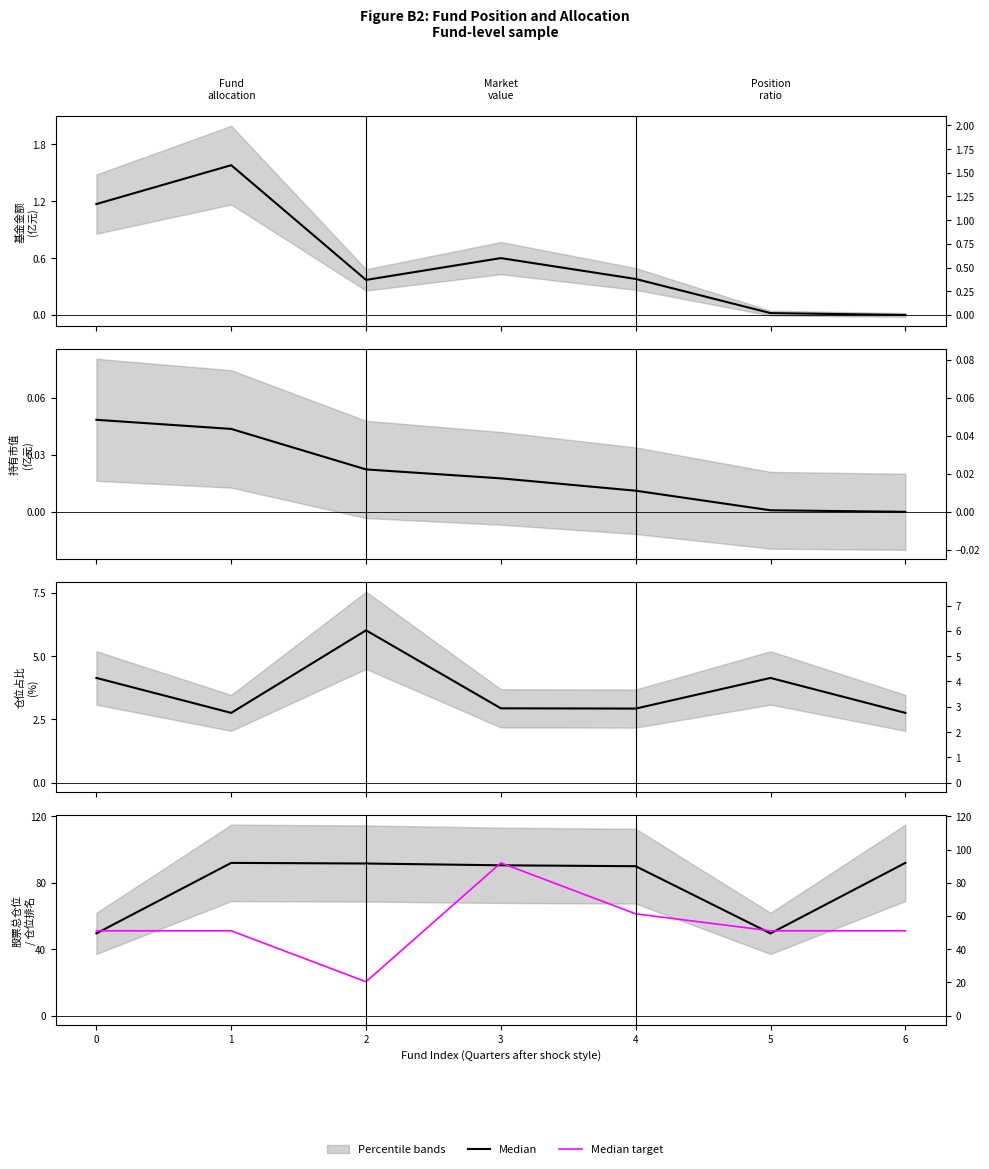

What is the spread (max minus min) of values at 1?

40.9